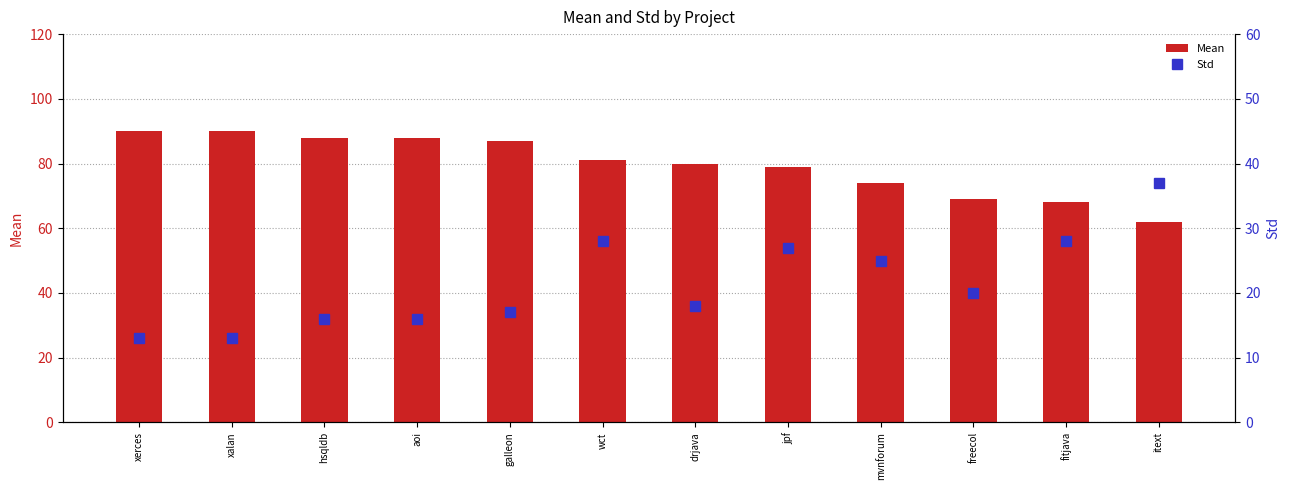

What are all the series names shown in the legend?

Mean, Std